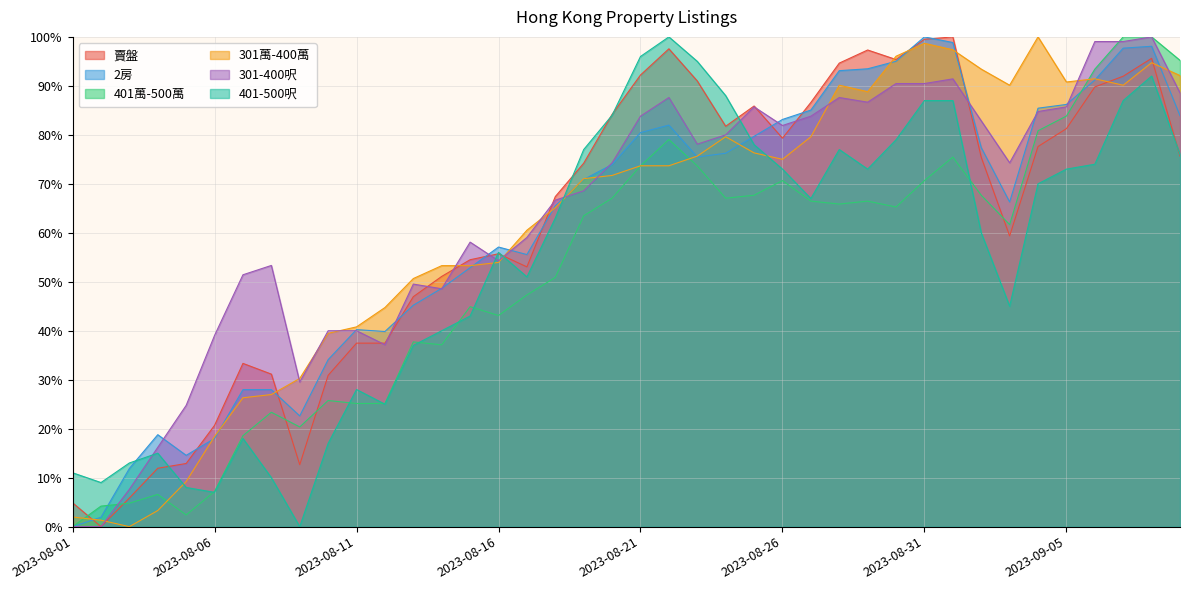

At how many categories does at least one series exceed 29?

35